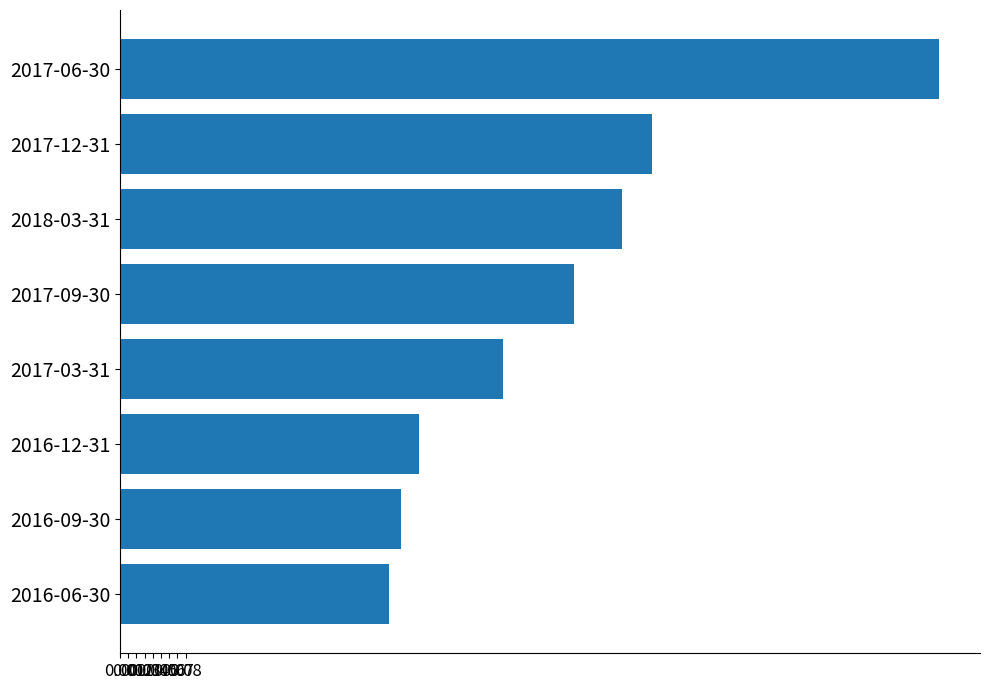

What is the difference between the maximum and minimum values?

0.7